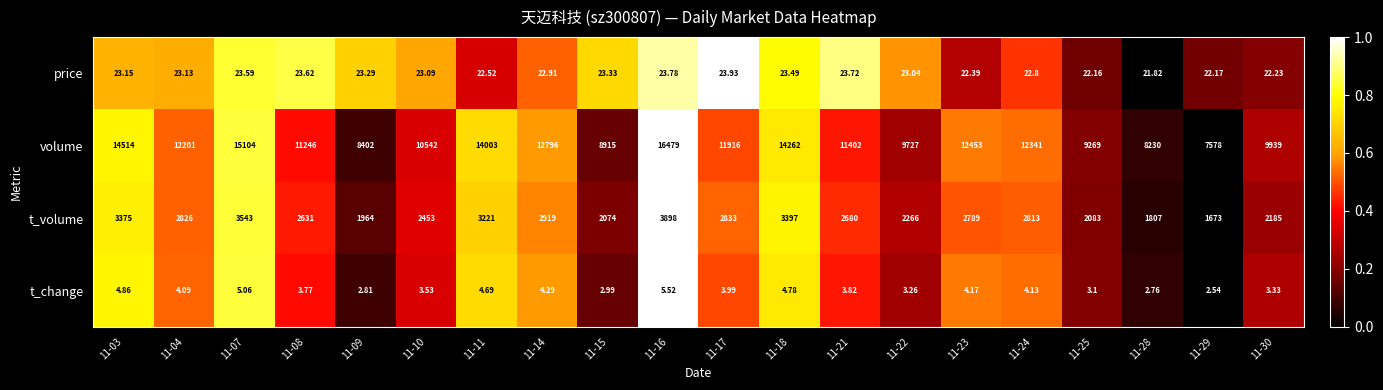

Is the value of price at 11-29 greater than the value of t_change at 11-11?

Yes